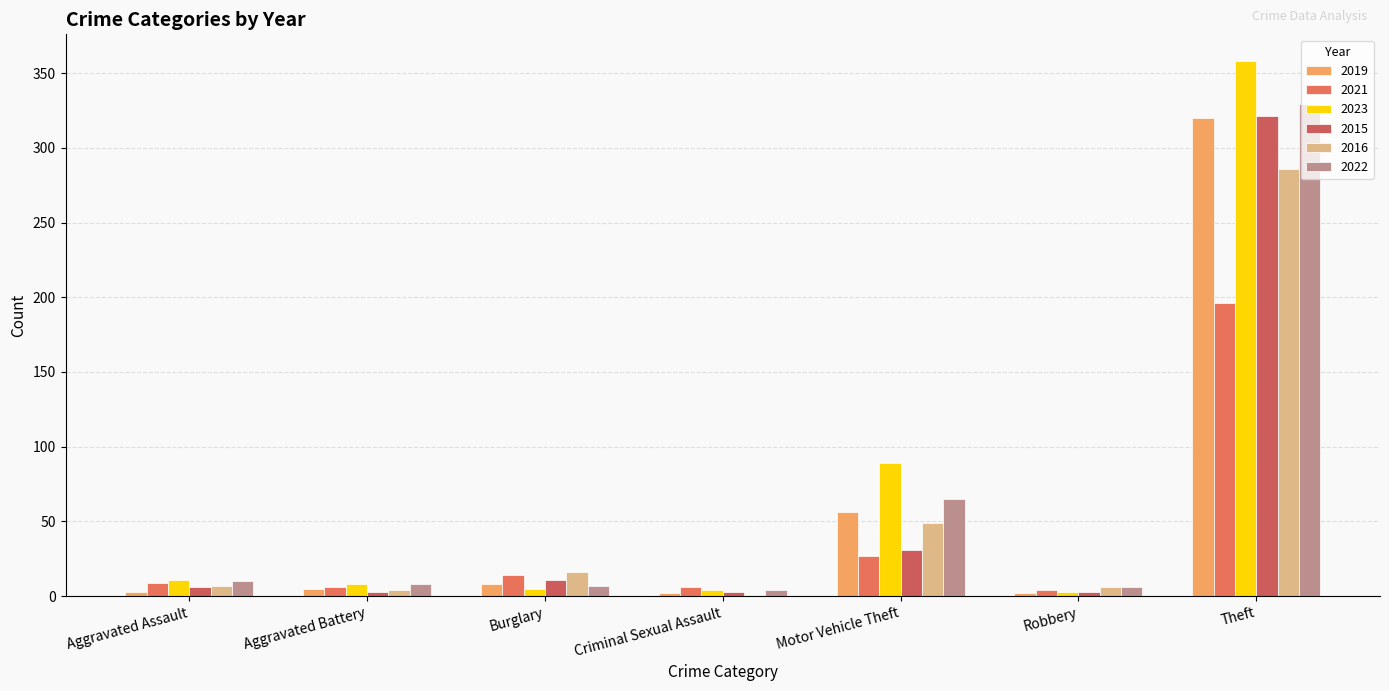

What is the spread (max minus min) of values at Criminal Sexual Assault?

5